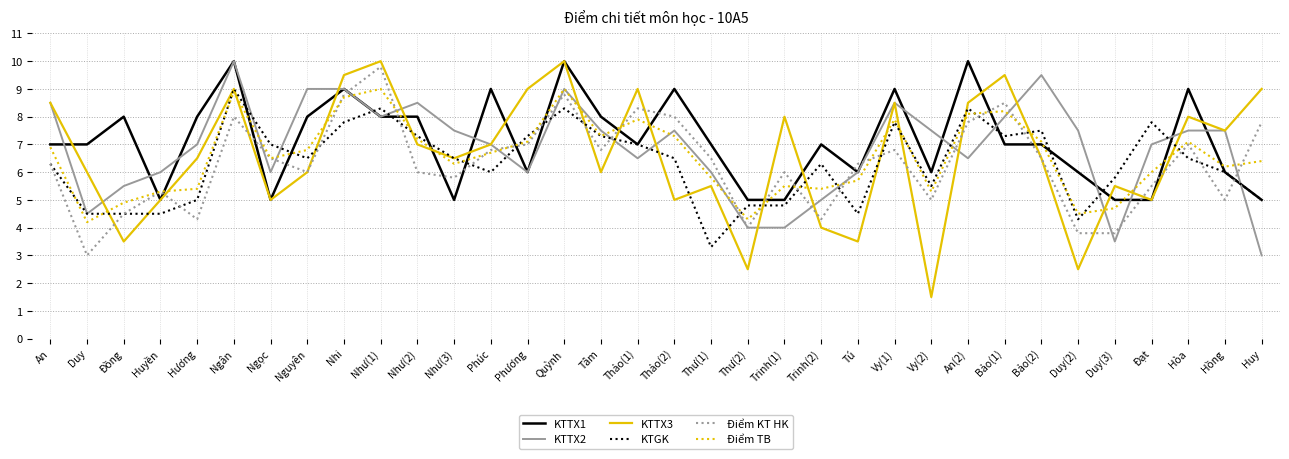

Is this an area chart (filled region under the line)?

No